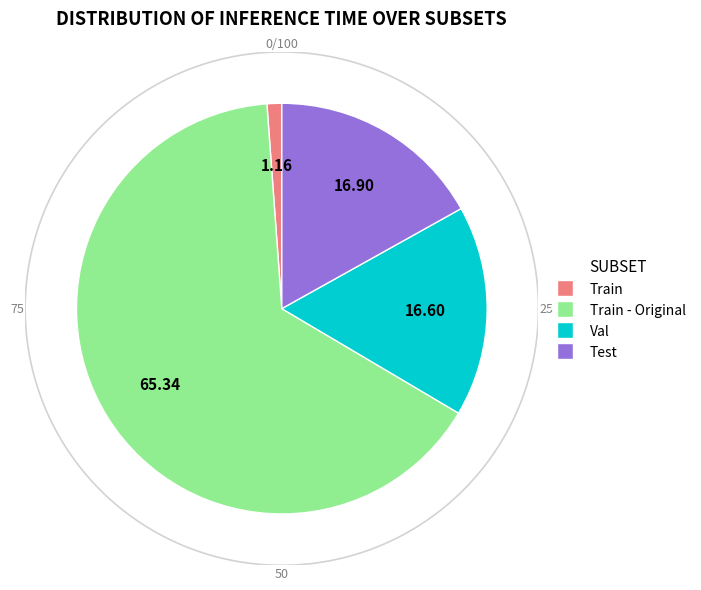

Combined, what portion of the pie is Test and Val?

33.5%